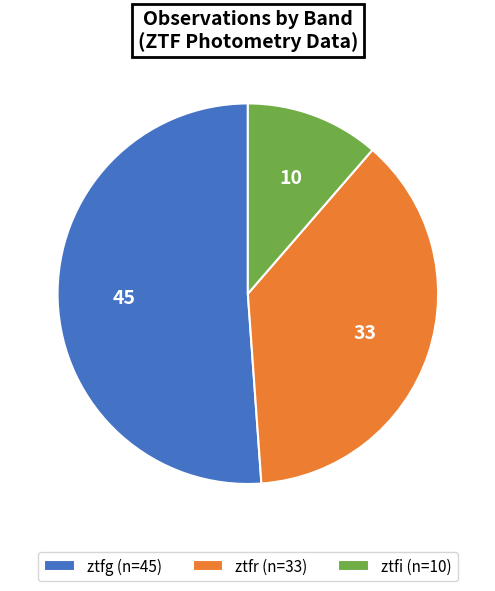

Between ztfi (n=10) and ztfr (n=33), which is larger?

ztfr (n=33)